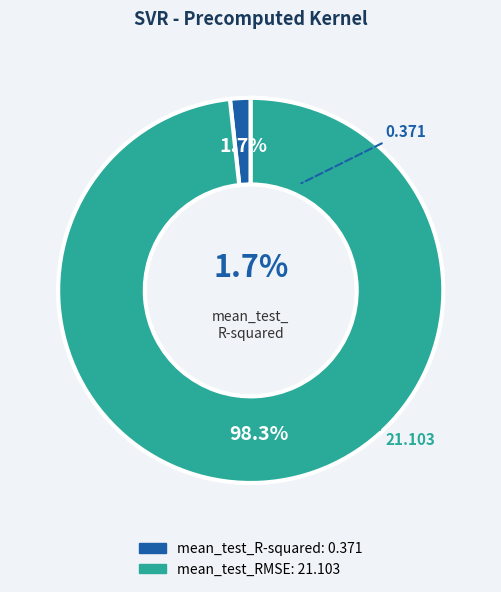

Which slice is the largest?

mean_test_RMSE